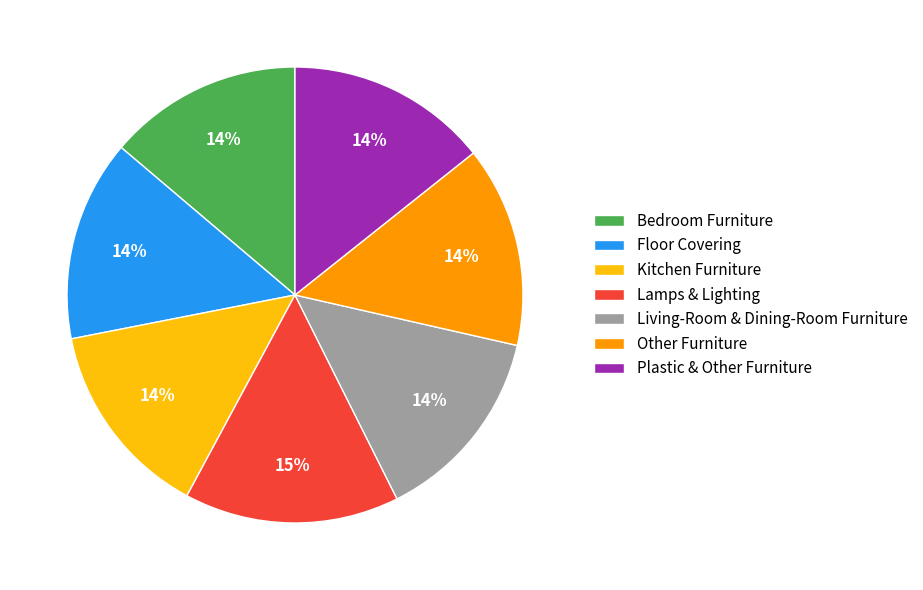

What is the largest slice in the pie chart?

Lamps & Lighting